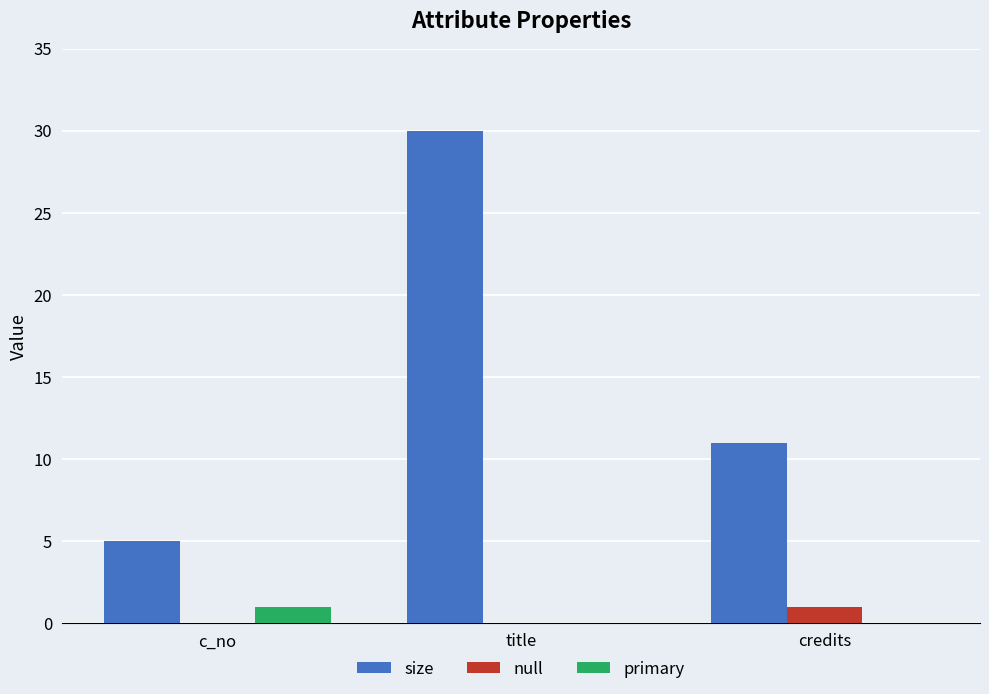

True or false: size has a value of 52 at title.

False